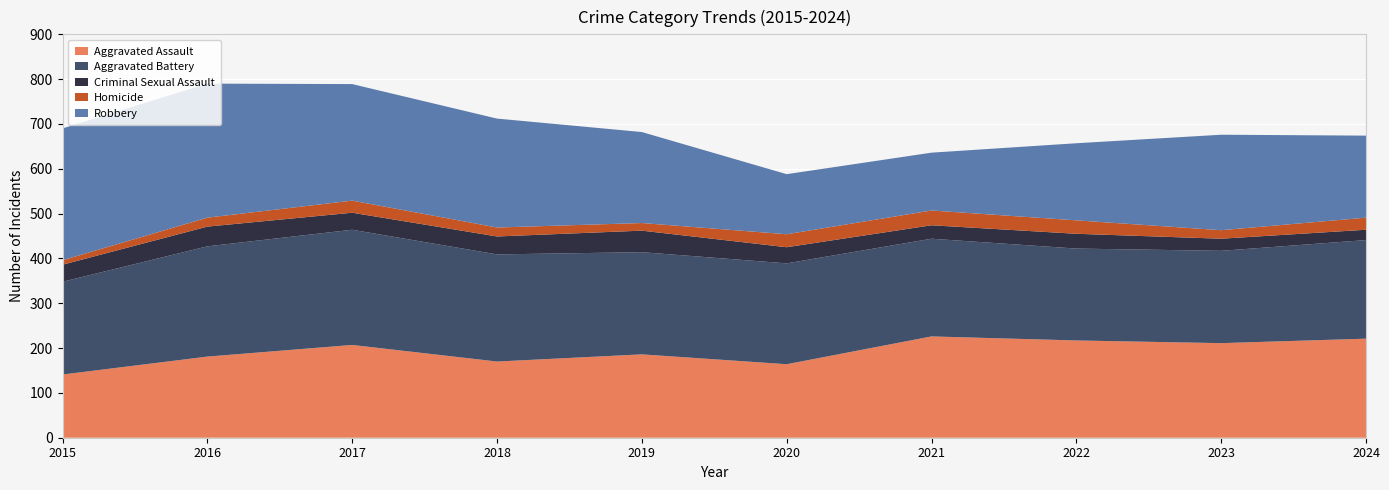

Reading left to right, what are all the values shown in this chart?

Aggravated Assault: 2015=141	2016=181	2017=207	2018=170	2019=186	2020=164	2021=226	2022=217	2023=211	2024=221
Aggravated Battery: 2015=207	2016=246	2017=257	2018=239	2019=228	2020=225	2021=218	2022=205	2023=206	2024=220
Criminal Sexual Assault: 2015=38	2016=44	2017=38	2018=40	2019=48	2020=36	2021=30	2022=33	2023=27	2024=23
Homicide: 2015=10	2016=20	2017=27	2018=20	2019=17	2020=29	2021=33	2022=30	2023=19	2024=27
Robbery: 2015=294	2016=299	2017=260	2018=243	2019=203	2020=134	2021=129	2022=172	2023=213	2024=183